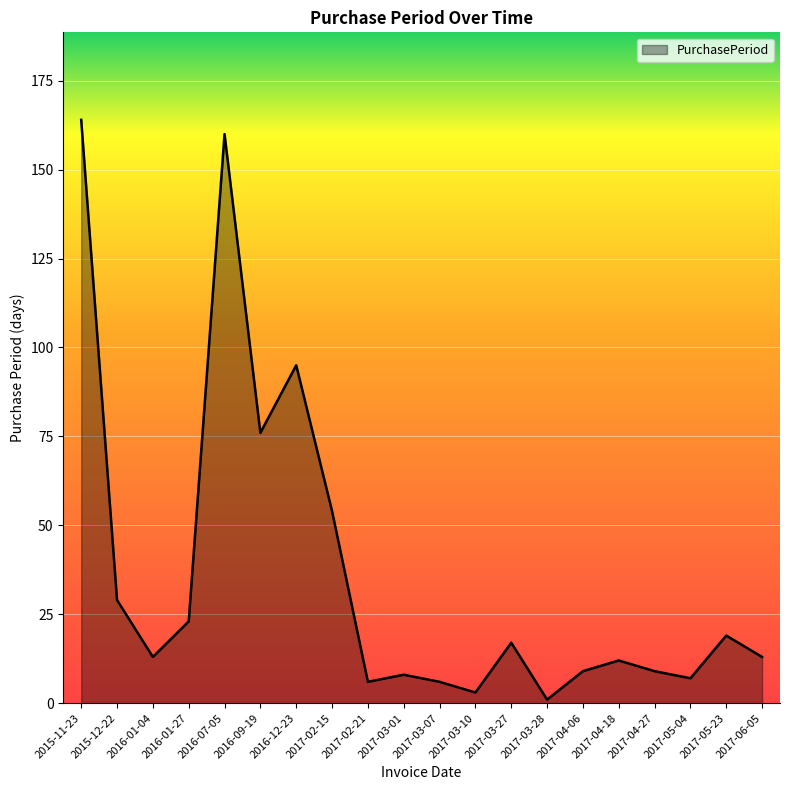

What is the minimum value shown in the chart?

1